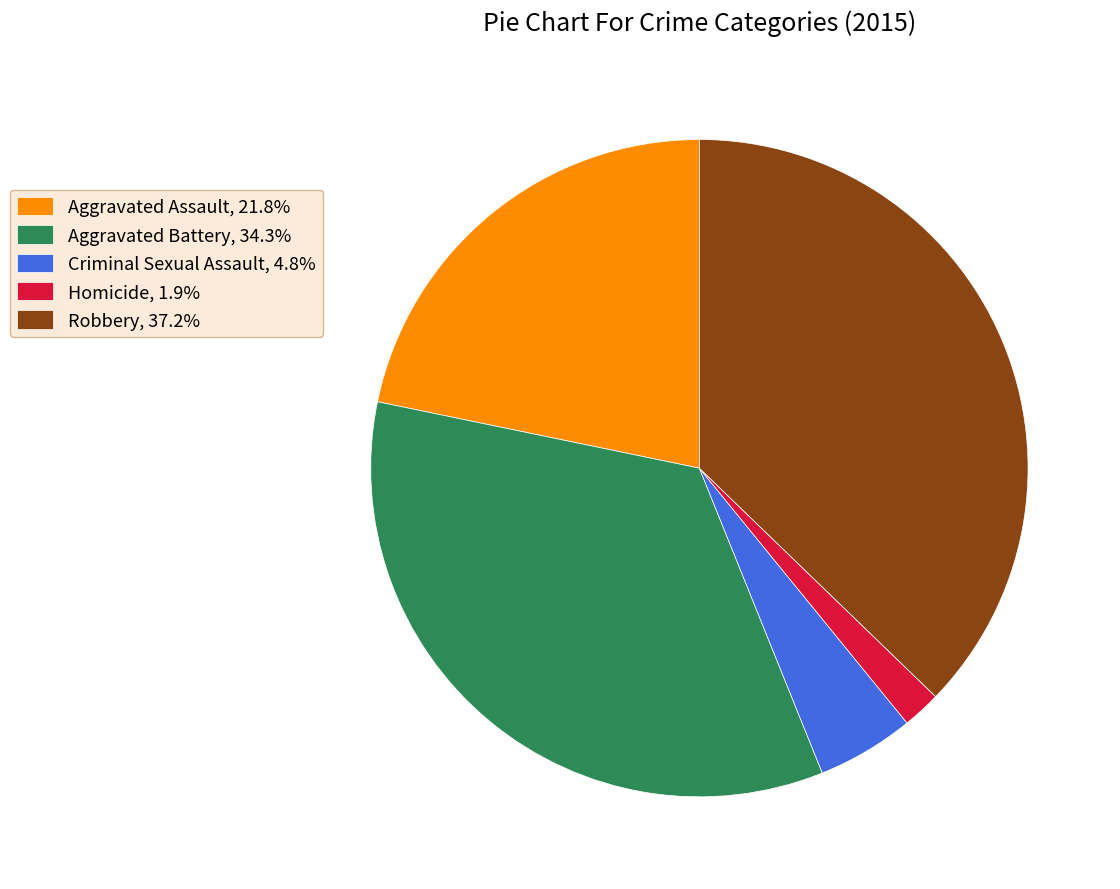

How many segments does this pie chart have?

5